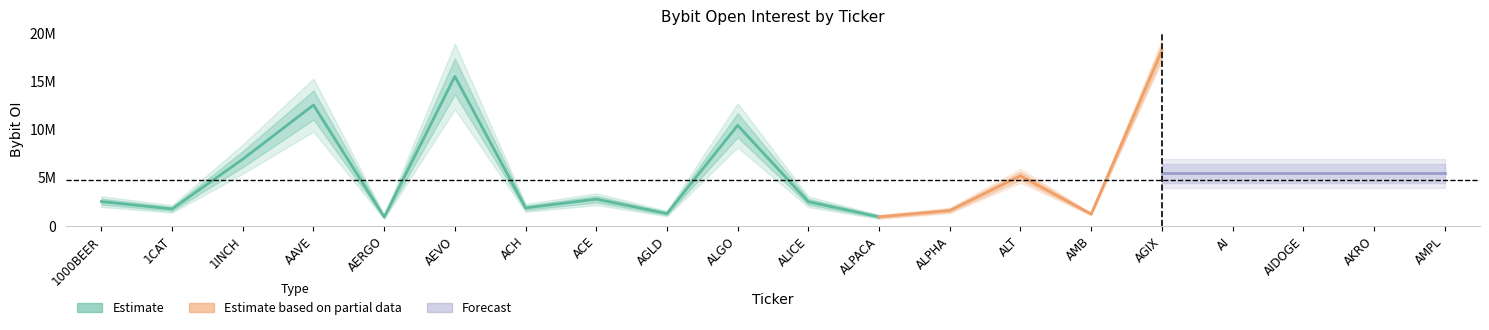

What is the label of the 7th point from the right?

ALT